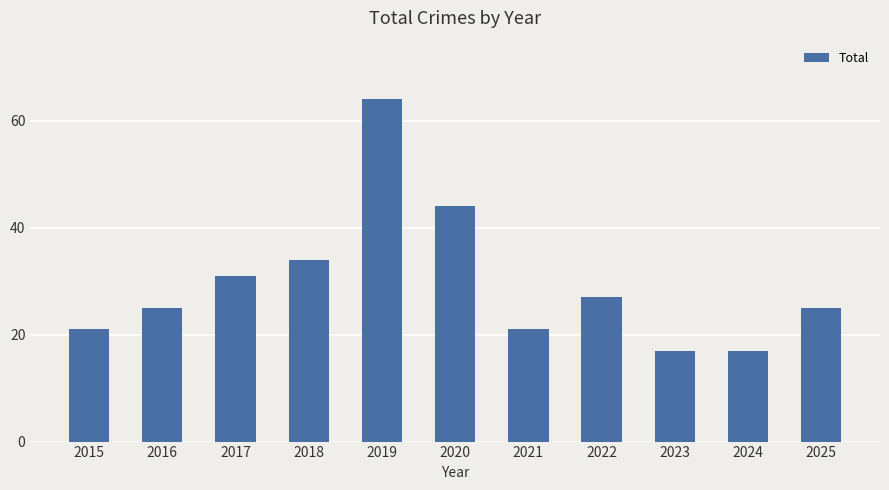

Is it true that the value at 2017 is 31?

True